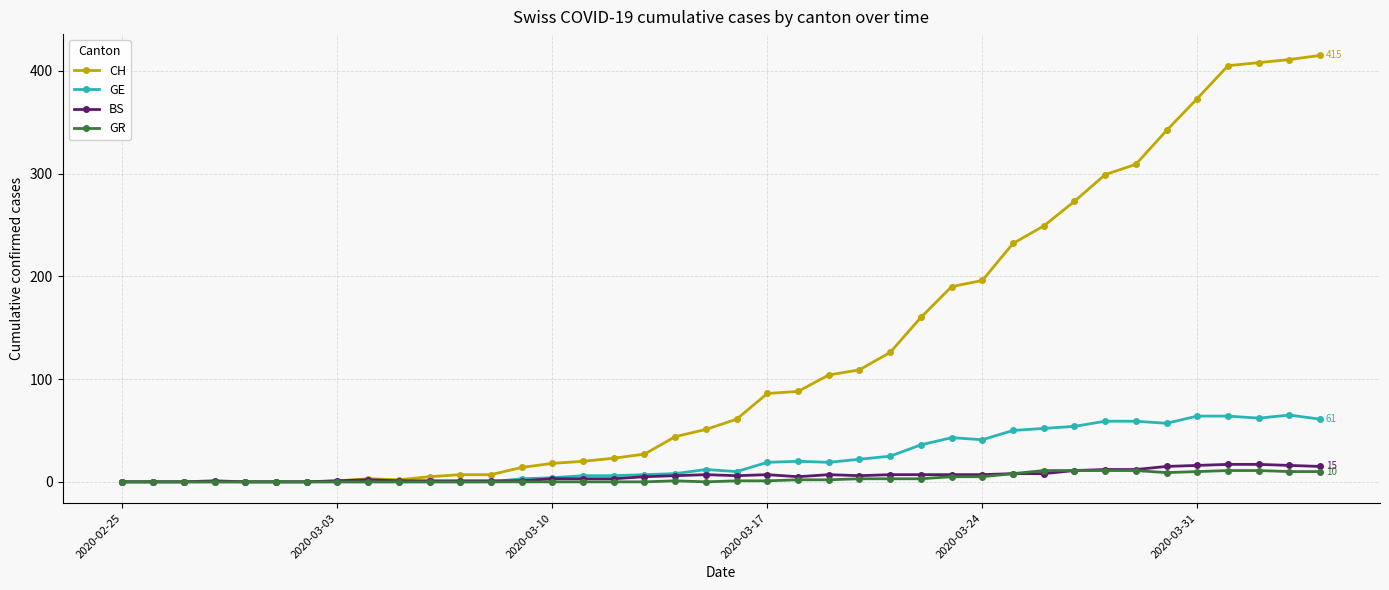

Which series has the largest total across all categories?

CH